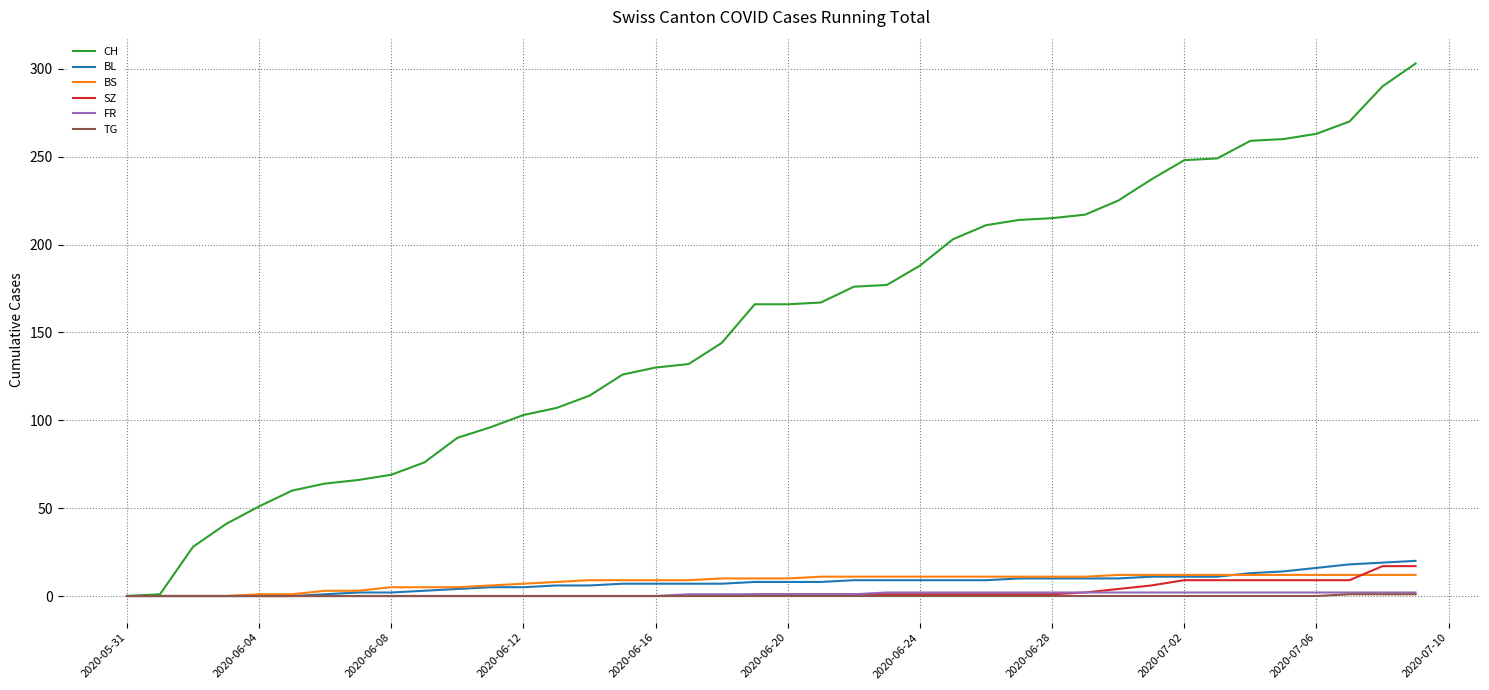

What is the maximum value for SZ?

17